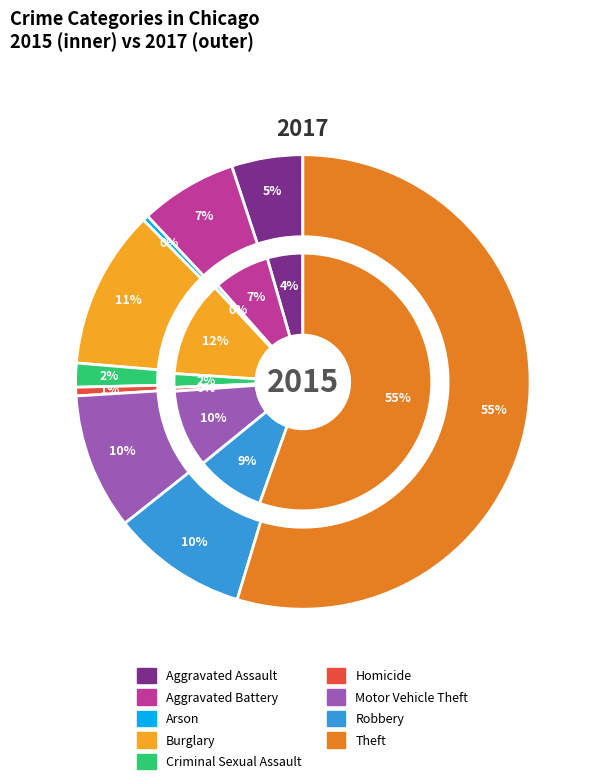

To the nearest percent, what is the average slice percentage?

11%